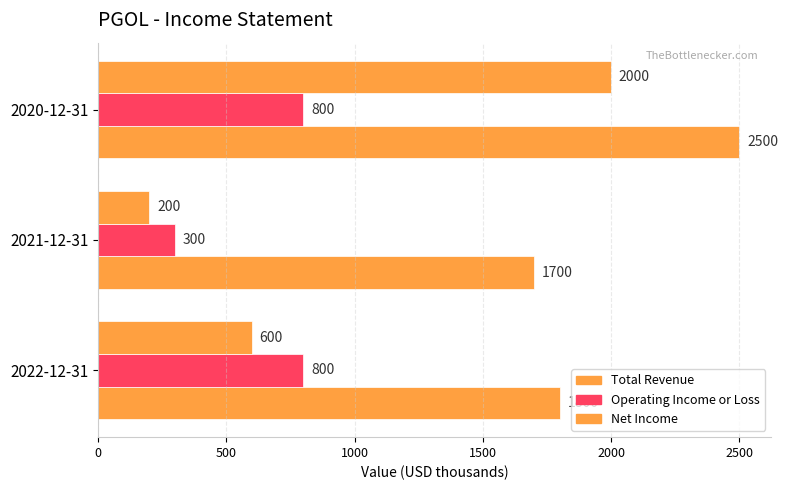

What is the average value of the Net Income series?

933